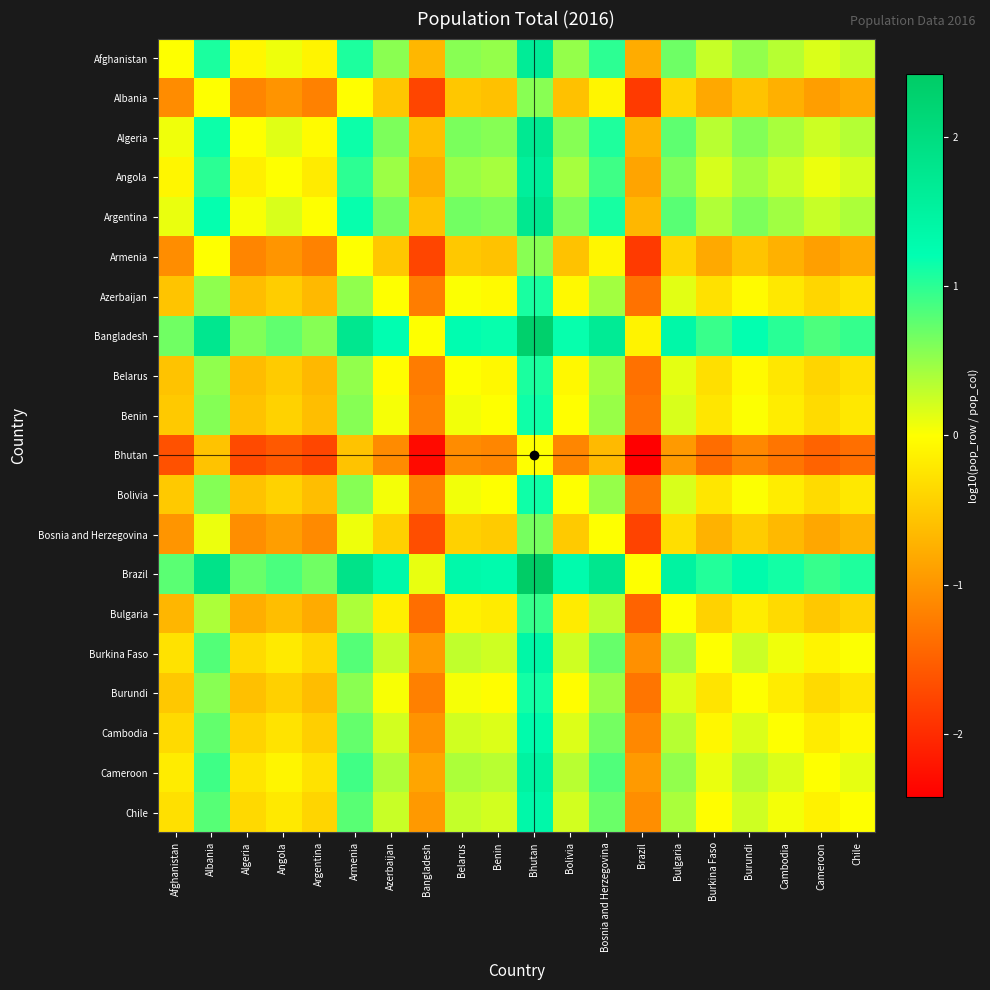

Reading left to right, extract all data points from this chart.

Afghanistan: Afghanistan=0.0	Albania=1.1	Algeria=-0.1	Angola=0.1	Argentina=-0.1	Armenia=1.1	Azerbaijan=0.6	Bangladesh=-0.7	Belarus=0.6	Benin=0.5	Bhutan=1.6	Bolivia=0.5	Bosnia and Herzegovina=1.0	Brazil=-0.8	Bulgaria=0.7	Burkina Faso=0.3	Burundi=0.5	Cambodia=0.3	Cameroon=0.2	Chile=0.3
Albania: Afghanistan=-1.1	Albania=0.0	Algeria=-1.1	Angola=-1.0	Argentina=-1.2	Armenia=-0.0	Azerbaijan=-0.5	Bangladesh=-1.8	Belarus=-0.5	Benin=-0.6	Bhutan=0.6	Bolivia=-0.6	Bosnia and Herzegovina=-0.1	Brazil=-1.9	Bulgaria=-0.4	Burkina Faso=-0.8	Burundi=-0.6	Cambodia=-0.7	Cameroon=-0.9	Chile=-0.8
Algeria: Afghanistan=0.1	Albania=1.1	Algeria=0.0	Angola=0.1	Argentina=-0.0	Armenia=1.1	Azerbaijan=0.6	Bangladesh=-0.6	Belarus=0.6	Benin=0.6	Bhutan=1.7	Bolivia=0.6	Bosnia and Herzegovina=1.1	Brazil=-0.7	Bulgaria=0.8	Burkina Faso=0.3	Burundi=0.6	Cambodia=0.4	Cameroon=0.2	Chile=0.4
Angola: Afghanistan=-0.1	Albania=1.0	Algeria=-0.1	Angola=0.0	Argentina=-0.2	Armenia=1.0	Azerbaijan=0.5	Bangladesh=-0.8	Belarus=0.5	Benin=0.4	Bhutan=1.6	Bolivia=0.4	Bosnia and Herzegovina=0.9	Brazil=-0.9	Bulgaria=0.6	Burkina Faso=0.2	Burundi=0.4	Cambodia=0.3	Cameroon=0.1	Chile=0.2
Argentina: Afghanistan=0.1	Albania=1.2	Algeria=0.0	Angola=0.2	Argentina=0.0	Armenia=1.2	Azerbaijan=0.7	Bangladesh=-0.6	Belarus=0.7	Benin=0.6	Bhutan=1.7	Bolivia=0.6	Bosnia and Herzegovina=1.1	Brazil=-0.7	Bulgaria=0.8	Burkina Faso=0.4	Burundi=0.6	Cambodia=0.4	Cameroon=0.3	Chile=0.4
Armenia: Afghanistan=-1.1	Albania=0.0	Algeria=-1.1	Angola=-1.0	Argentina=-1.2	Armenia=0.0	Azerbaijan=-0.5	Bangladesh=-1.7	Belarus=-0.5	Benin=-0.6	Bhutan=0.6	Bolivia=-0.6	Bosnia and Herzegovina=-0.1	Brazil=-1.9	Bulgaria=-0.4	Burkina Faso=-0.8	Burundi=-0.6	Cambodia=-0.7	Cameroon=-0.9	Chile=-0.8
Azerbaijan: Afghanistan=-0.6	Albania=0.5	Algeria=-0.6	Angola=-0.5	Argentina=-0.7	Armenia=0.5	Azerbaijan=0.0	Bangladesh=-1.2	Belarus=0.0	Benin=-0.0	Bhutan=1.1	Bolivia=-0.0	Bosnia and Herzegovina=0.4	Brazil=-1.3	Bulgaria=0.1	Burkina Faso=-0.3	Burundi=-0.0	Cambodia=-0.2	Cameroon=-0.4	Chile=-0.3
Bangladesh: Afghanistan=0.7	Albania=1.8	Algeria=0.6	Angola=0.8	Argentina=0.6	Armenia=1.7	Azerbaijan=1.2	Bangladesh=0.0	Belarus=1.2	Benin=1.2	Bhutan=2.3	Bolivia=1.2	Bosnia and Herzegovina=1.7	Brazil=-0.1	Bulgaria=1.4	Burkina Faso=0.9	Burundi=1.2	Cambodia=1.0	Cameroon=0.8	Chile=1.0
Belarus: Afghanistan=-0.6	Albania=0.5	Algeria=-0.6	Angola=-0.5	Argentina=-0.7	Armenia=0.5	Azerbaijan=-0.0	Bangladesh=-1.2	Belarus=0.0	Benin=-0.1	Bhutan=1.1	Bolivia=-0.1	Bosnia and Herzegovina=0.4	Brazil=-1.3	Bulgaria=0.1	Burkina Faso=-0.3	Burundi=-0.0	Cambodia=-0.2	Cameroon=-0.4	Chile=-0.3
Benin: Afghanistan=-0.5	Albania=0.6	Algeria=-0.6	Angola=-0.4	Argentina=-0.6	Armenia=0.6	Azerbaijan=0.0	Bangladesh=-1.2	Belarus=0.1	Benin=0.0	Bhutan=1.1	Bolivia=-0.0	Bosnia and Herzegovina=0.5	Brazil=-1.3	Bulgaria=0.2	Burkina Faso=-0.2	Burundi=0.0	Cambodia=-0.2	Cameroon=-0.3	Chile=-0.2
Bhutan: Afghanistan=-1.6	Albania=-0.6	Algeria=-1.7	Angola=-1.6	Argentina=-1.7	Armenia=-0.6	Azerbaijan=-1.1	Bangladesh=-2.3	Belarus=-1.1	Benin=-1.1	Bhutan=0.0	Bolivia=-1.1	Bosnia and Herzegovina=-0.6	Brazil=-2.4	Bulgaria=-1.0	Burkina Faso=-1.4	Burundi=-1.1	Cambodia=-1.3	Cameroon=-1.5	Chile=-1.4
Bolivia: Afghanistan=-0.5	Albania=0.6	Algeria=-0.6	Angola=-0.4	Argentina=-0.6	Armenia=0.6	Azerbaijan=0.0	Bangladesh=-1.2	Belarus=0.1	Benin=0.0	Bhutan=1.1	Bolivia=0.0	Bosnia and Herzegovina=0.5	Brazil=-1.3	Bulgaria=0.2	Burkina Faso=-0.2	Burundi=0.0	Cambodia=-0.2	Cameroon=-0.3	Chile=-0.2
Bosnia and Herzegovina: Afghanistan=-1.0	Albania=0.1	Algeria=-1.1	Angola=-0.9	Argentina=-1.1	Armenia=0.1	Azerbaijan=-0.4	Bangladesh=-1.7	Belarus=-0.4	Benin=-0.5	Bhutan=0.6	Bolivia=-0.5	Bosnia and Herzegovina=0.0	Brazil=-1.8	Bulgaria=-0.3	Burkina Faso=-0.7	Burundi=-0.5	Cambodia=-0.7	Cameroon=-0.8	Chile=-0.7
Brazil: Afghanistan=0.8	Albania=1.9	Algeria=0.7	Angola=0.9	Argentina=0.7	Armenia=1.9	Azerbaijan=1.3	Bangladesh=0.1	Belarus=1.3	Benin=1.3	Bhutan=2.4	Bolivia=1.3	Bosnia and Herzegovina=1.8	Brazil=0.0	Bulgaria=1.5	Burkina Faso=1.0	Burundi=1.3	Cambodia=1.1	Cameroon=0.9	Chile=1.1
Bulgaria: Afghanistan=-0.7	Albania=0.4	Algeria=-0.8	Angola=-0.6	Argentina=-0.8	Armenia=0.4	Azerbaijan=-0.1	Bangladesh=-1.4	Belarus=-0.1	Benin=-0.2	Bhutan=1.0	Bolivia=-0.2	Bosnia and Herzegovina=0.3	Brazil=-1.5	Bulgaria=0.0	Burkina Faso=-0.4	Burundi=-0.2	Cambodia=-0.3	Cameroon=-0.5	Chile=-0.4
Burkina Faso: Afghanistan=-0.3	Albania=0.8	Algeria=-0.3	Angola=-0.2	Argentina=-0.4	Armenia=0.8	Azerbaijan=0.3	Bangladesh=-0.9	Belarus=0.3	Benin=0.2	Bhutan=1.4	Bolivia=0.2	Bosnia and Herzegovina=0.7	Brazil=-1.0	Bulgaria=0.4	Burkina Faso=0.0	Burundi=0.2	Cambodia=0.1	Cameroon=-0.1	Chile=0.0
Burundi: Afghanistan=-0.5	Albania=0.6	Algeria=-0.6	Angola=-0.4	Argentina=-0.6	Armenia=0.6	Azerbaijan=0.0	Bangladesh=-1.2	Belarus=0.0	Benin=-0.0	Bhutan=1.1	Bolivia=-0.0	Bosnia and Herzegovina=0.5	Brazil=-1.3	Bulgaria=0.2	Burkina Faso=-0.2	Burundi=0.0	Cambodia=-0.2	Cameroon=-0.3	Chile=-0.2
Cambodia: Afghanistan=-0.3	Albania=0.7	Algeria=-0.4	Angola=-0.3	Argentina=-0.4	Armenia=0.7	Azerbaijan=0.2	Bangladesh=-1.0	Belarus=0.2	Benin=0.2	Bhutan=1.3	Bolivia=0.2	Bosnia and Herzegovina=0.7	Brazil=-1.1	Bulgaria=0.3	Burkina Faso=-0.1	Burundi=0.2	Cambodia=0.0	Cameroon=-0.2	Chile=-0.1
Cameroon: Afghanistan=-0.2	Albania=0.9	Algeria=-0.2	Angola=-0.1	Argentina=-0.3	Armenia=0.9	Azerbaijan=0.4	Bangladesh=-0.8	Belarus=0.4	Benin=0.3	Bhutan=1.5	Bolivia=0.3	Bosnia and Herzegovina=0.8	Brazil=-0.9	Bulgaria=0.5	Burkina Faso=0.1	Burundi=0.3	Cambodia=0.2	Cameroon=0.0	Chile=0.1
Chile: Afghanistan=-0.3	Albania=0.8	Algeria=-0.4	Angola=-0.2	Argentina=-0.4	Armenia=0.8	Azerbaijan=0.3	Bangladesh=-1.0	Belarus=0.3	Benin=0.2	Bhutan=1.4	Bolivia=0.2	Bosnia and Herzegovina=0.7	Brazil=-1.1	Bulgaria=0.4	Burkina Faso=-0.0	Burundi=0.2	Cambodia=0.1	Cameroon=-0.1	Chile=0.0